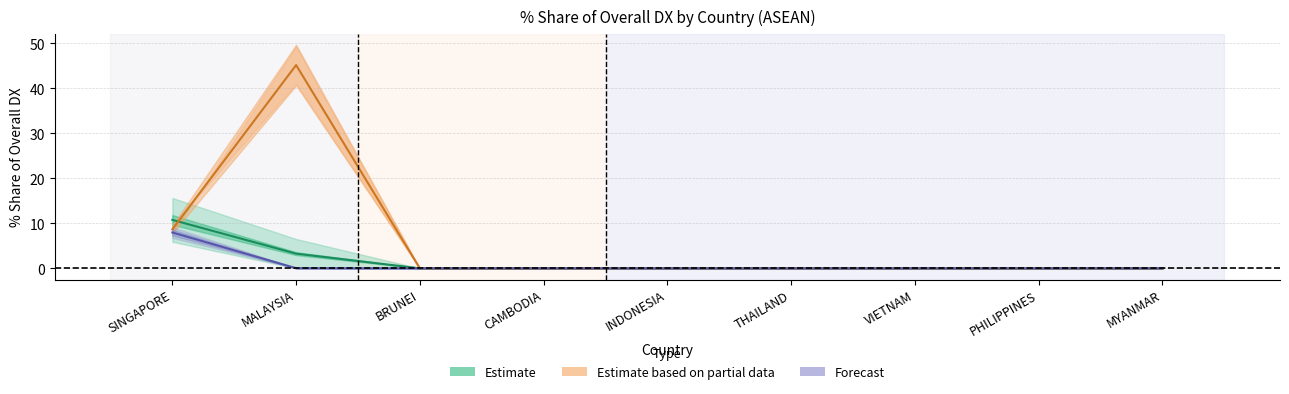

What position from the right is CAMBODIA?

6